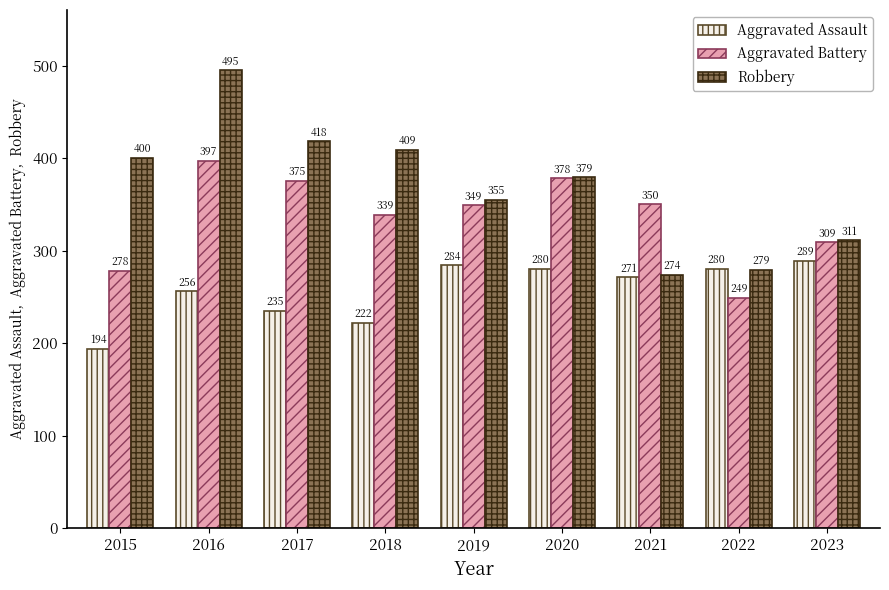

How many values in the Aggravated Assault series are below 271?

4